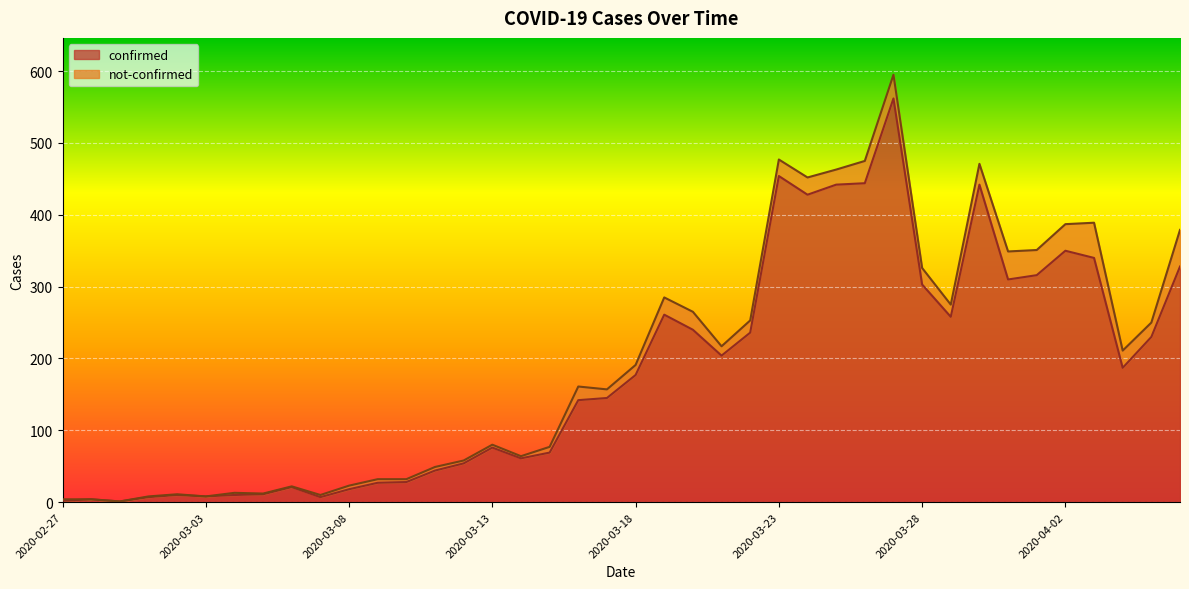

What is the minimum value shown in the chart?

1